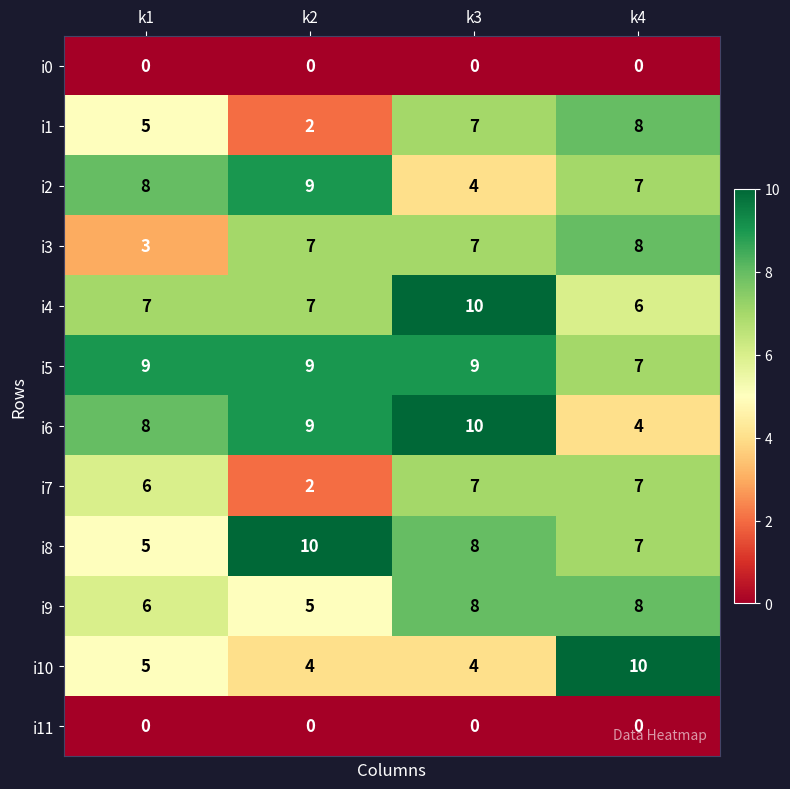

Is it true that i8 equals 7 at k4?

True